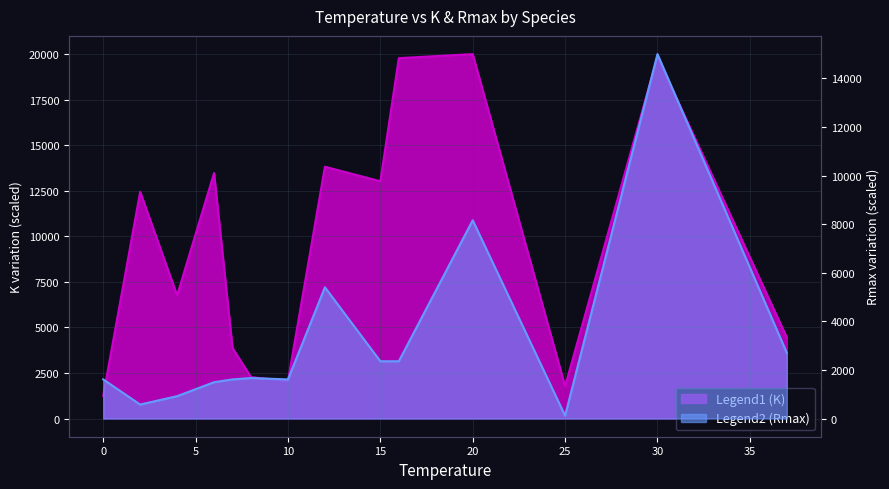

Reading left to right, what are all the values shown in this chart?

0=1609.2	2=574.7	4=919.5	6=1494.3	7=1609.2	8=1666.7	10=1609.2	12=5402.3	15=2356.3	16=2356.3	20=8160.9	25=114.9	30=15000.0	37=2701.1